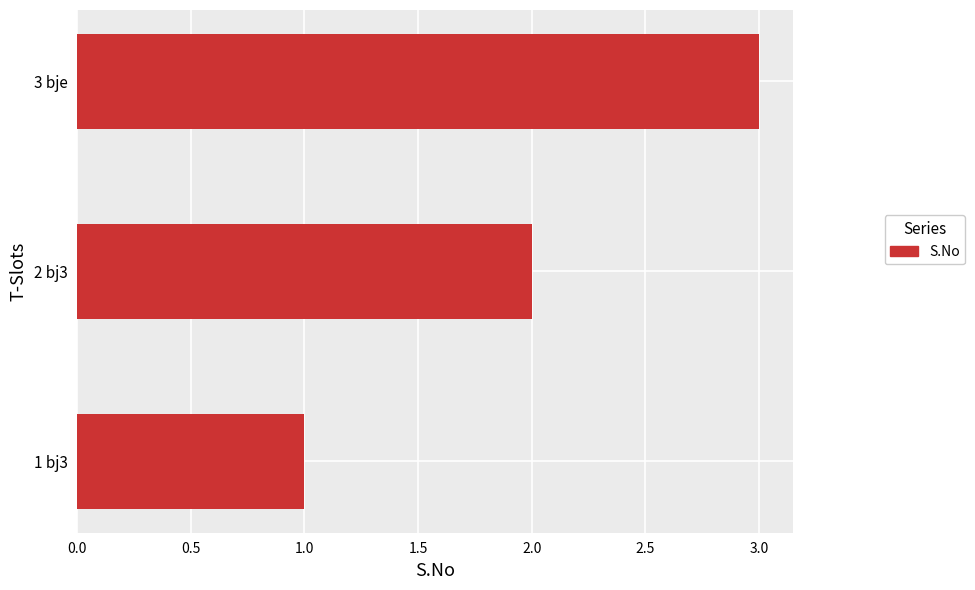

How many bars are there in total?

3